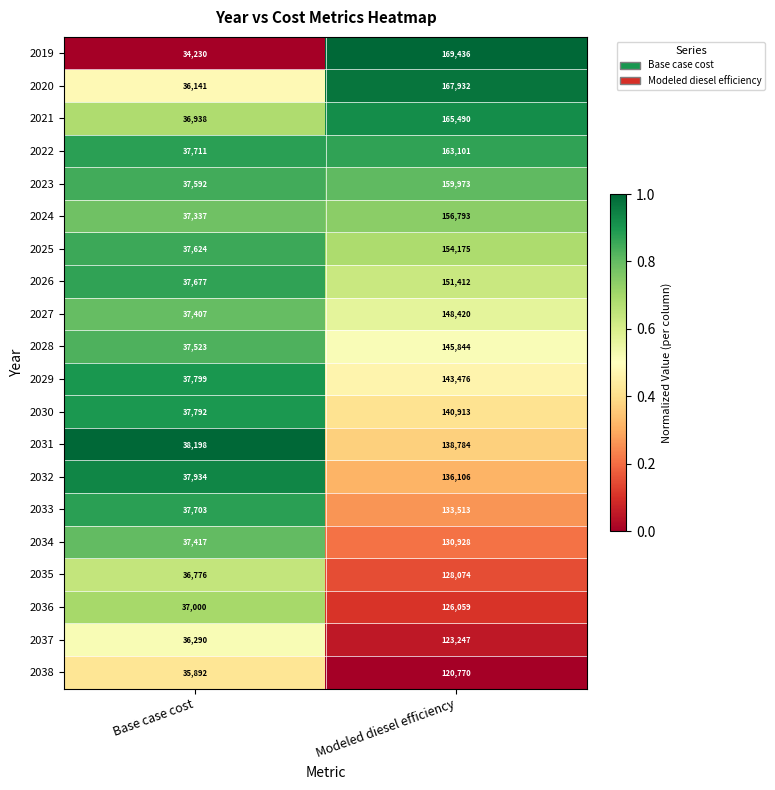

Which label corresponds to the smallest value in the chart?

Base case cost